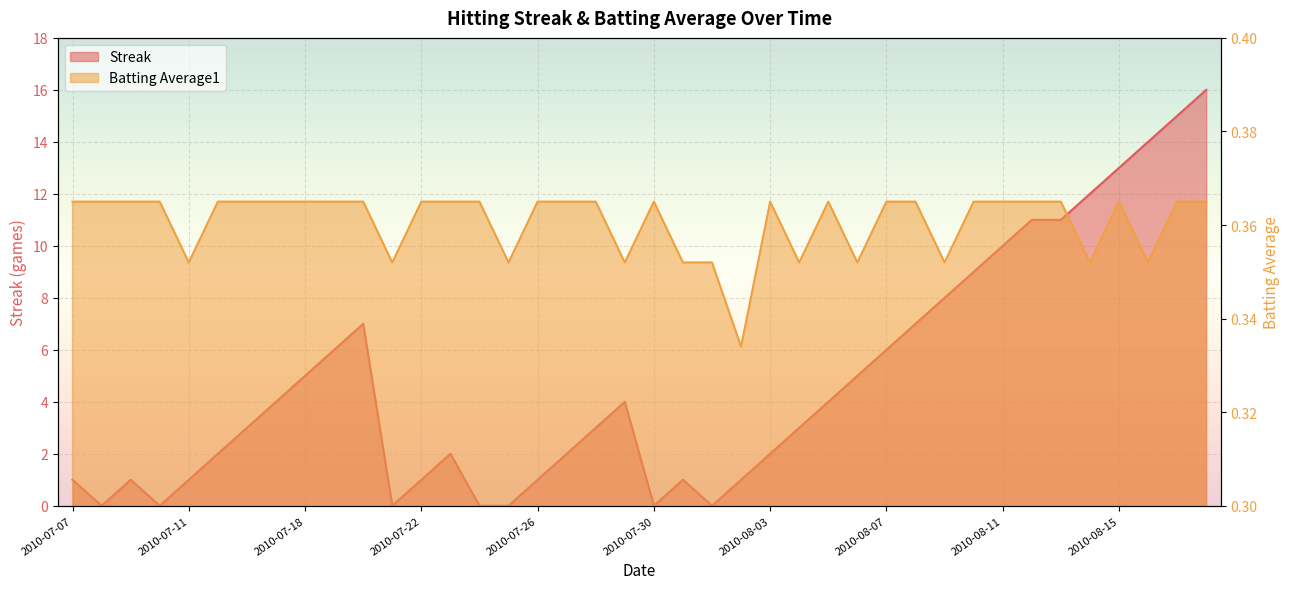

Is the value of Streak at 2010-07-15 greater than the value of Batting Average1 at 2010-08-12?

Yes